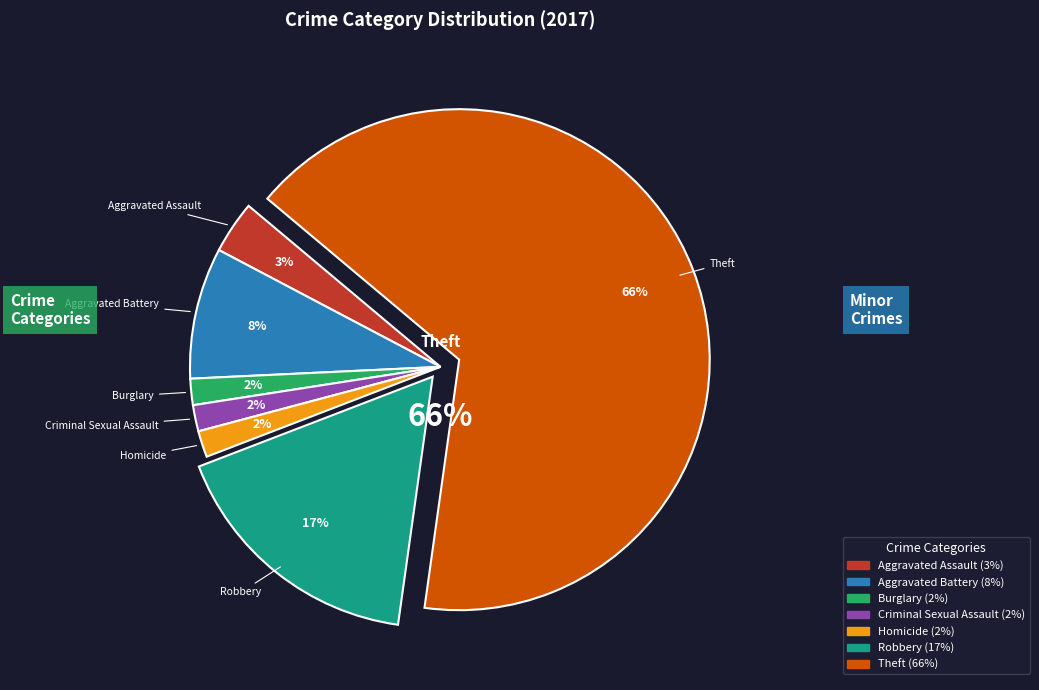

To the nearest percent, what portion does Criminal Sexual Assault represent?

2%